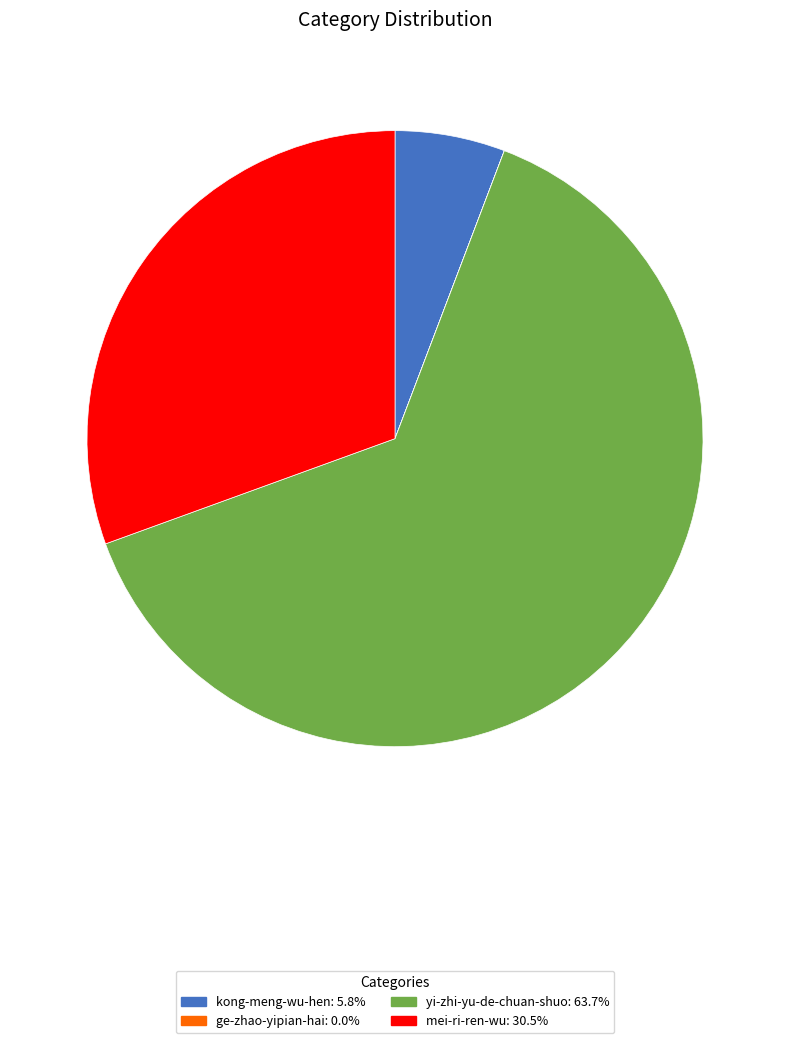

Combined, do kong-meng-wu-hen and mei-ri-ren-wu account for over 50%?

No